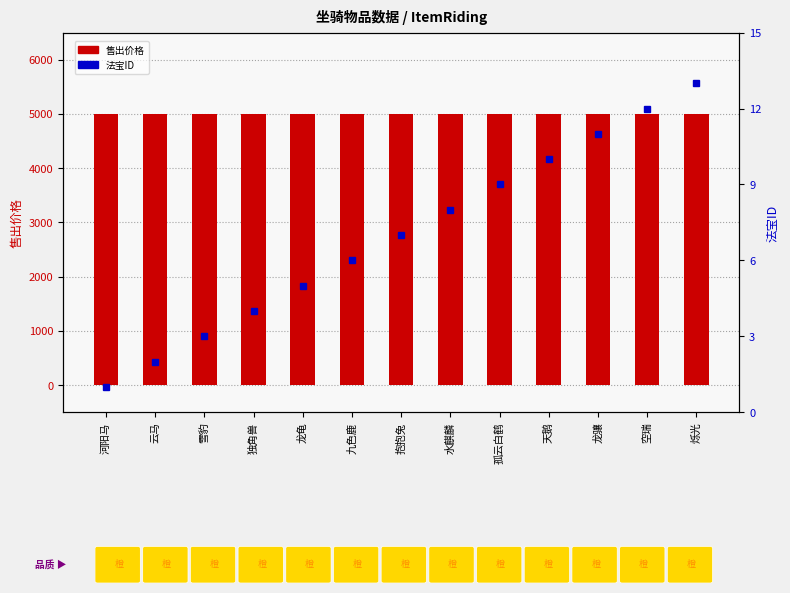

What is the sum of all 法宝ID values?

91